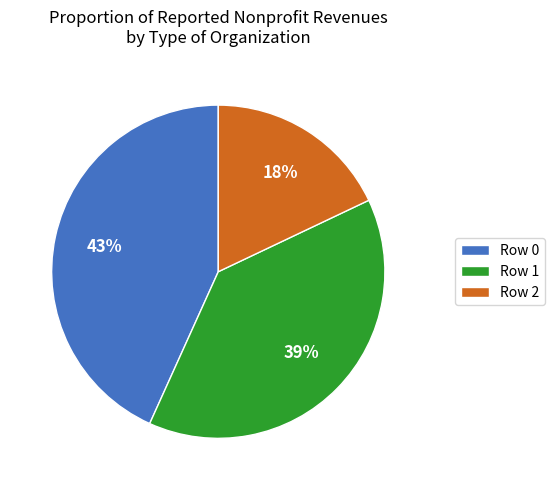

To the nearest percent, what portion does Row 1 represent?

39%